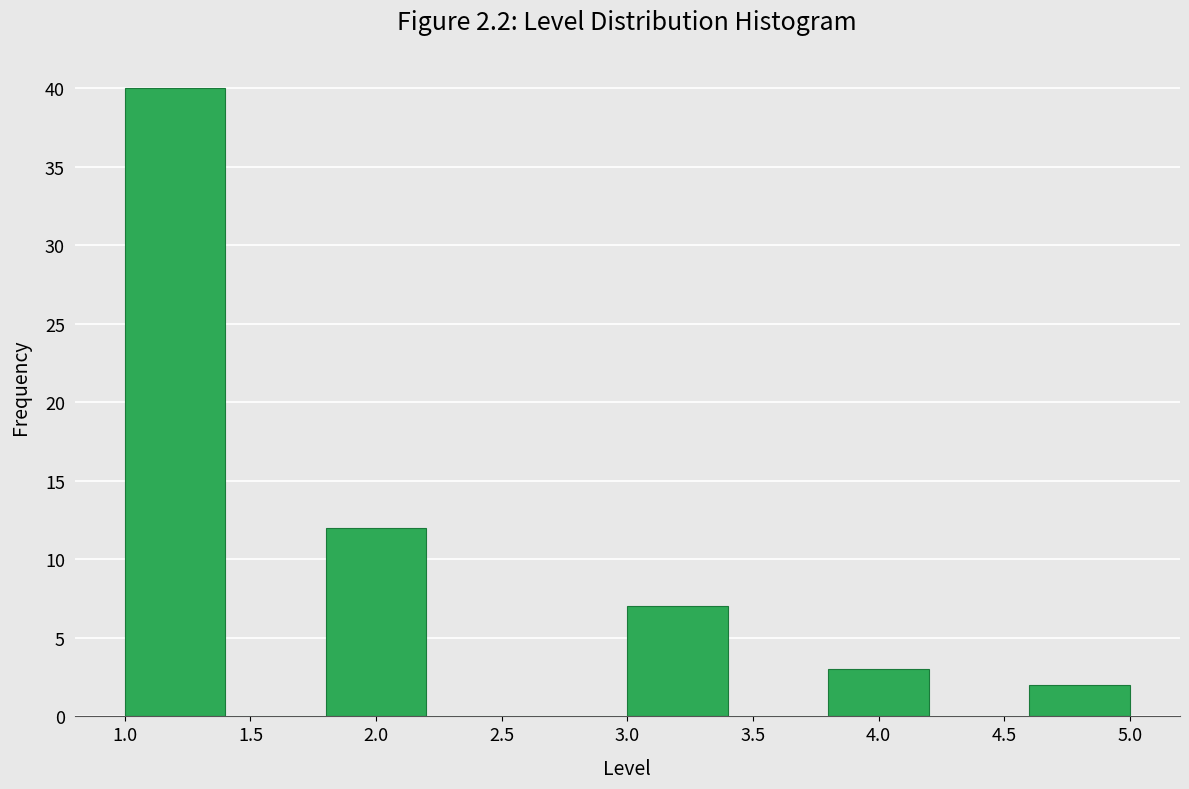

Reading left to right, transcribe this chart: for each bar, give the range it covers on the x-axis and its height. The values are not printed on the chart, so give them approximately, as read against the axis.

1.0 to 1.4: 40
1.4 to 1.8: 0
1.8 to 2.2: 12
2.2 to 2.6: 0
2.6 to 3.0: 0
3.0 to 3.4: 7
3.4 to 3.8: 0
3.8 to 4.2: 3
4.2 to 4.6: 0
4.6 to 5.0: 2